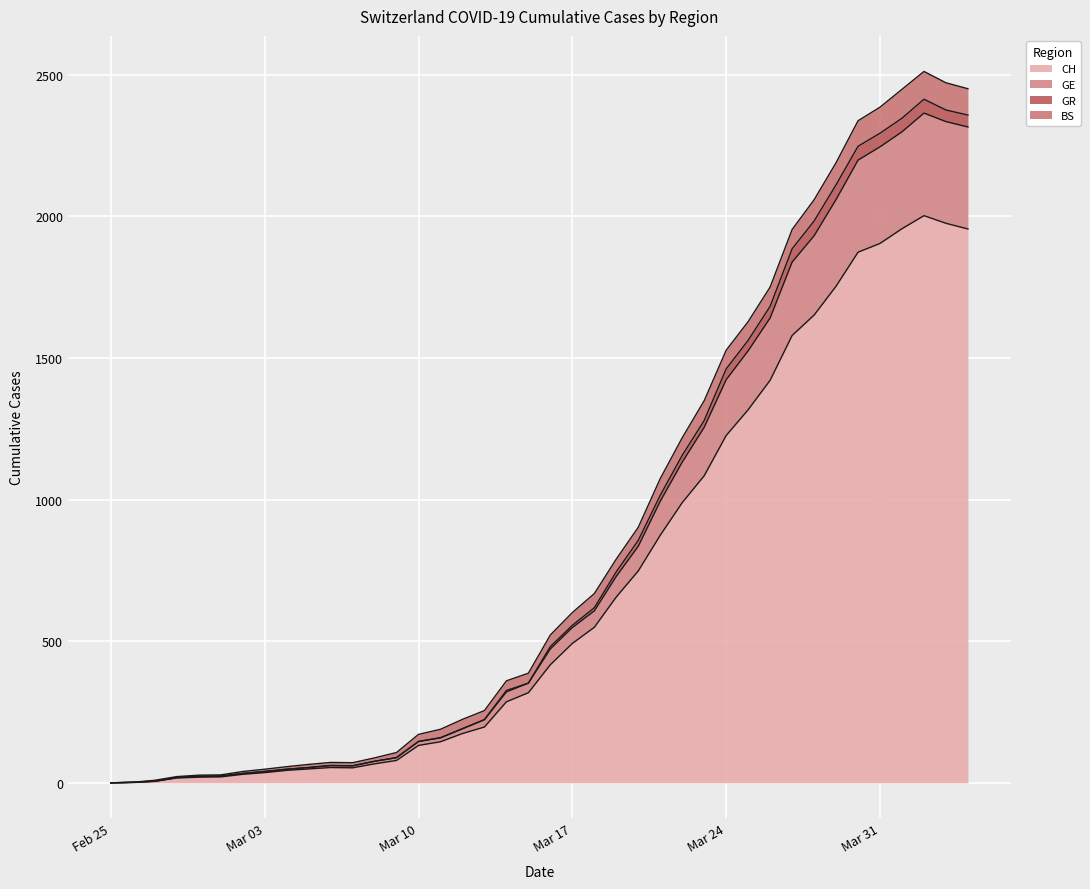

True or false: GR has more than 0 points higher than both neighbors.

True